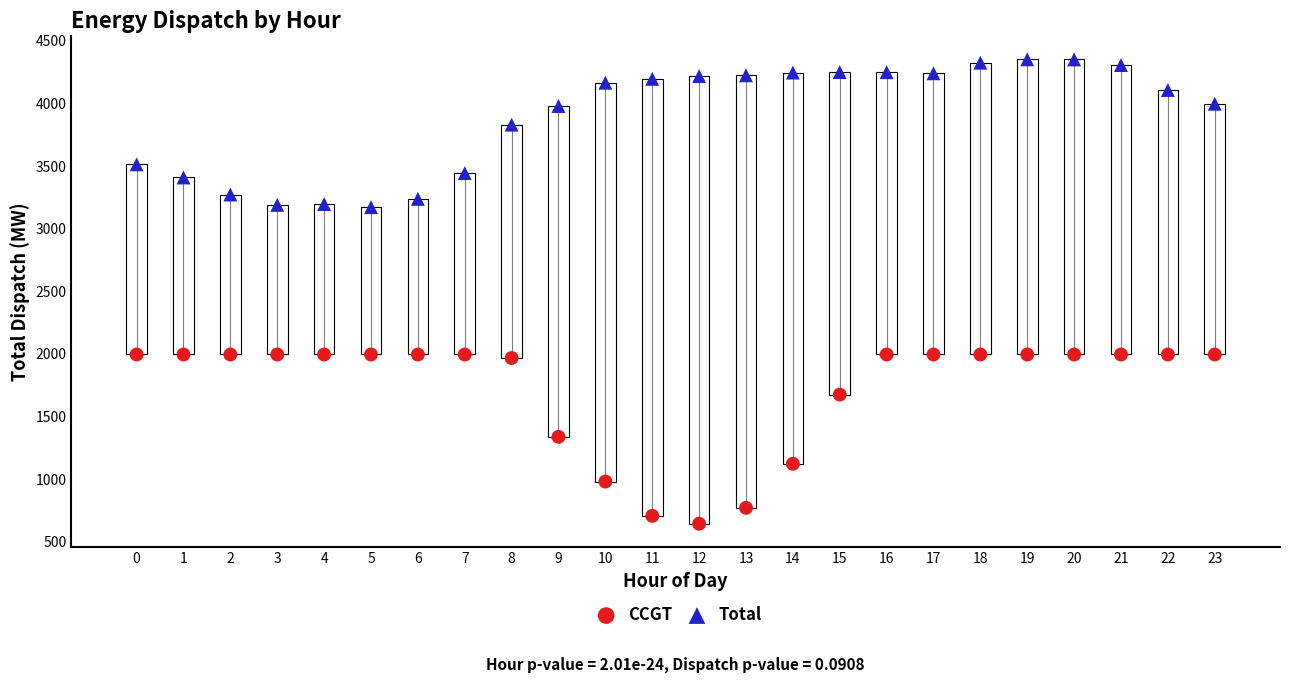

Which series has the largest Y range (max minus min)?

CCGT